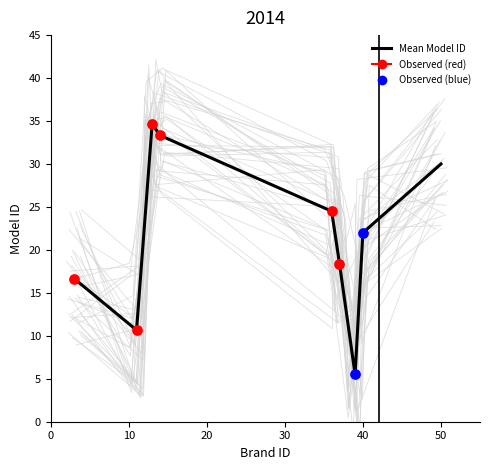

What is the change in value from 0 to 8?

+13.3